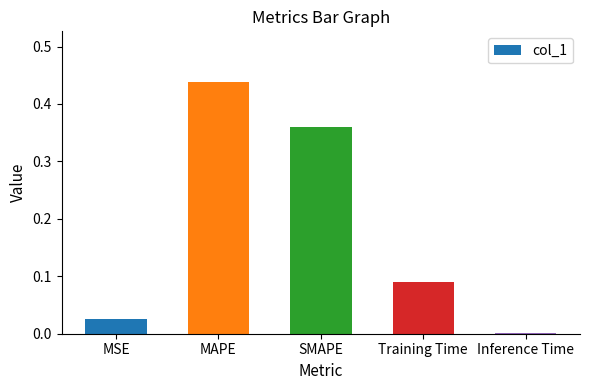

What is the average value?

0.2